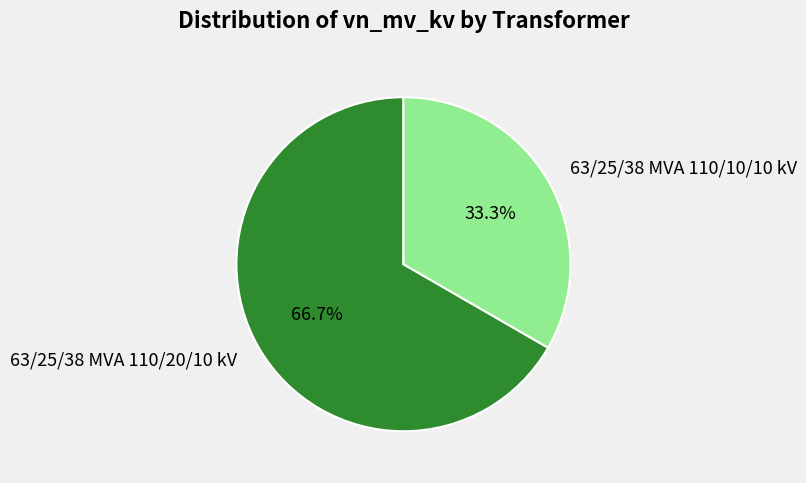

Count the number of slices in the pie.

2